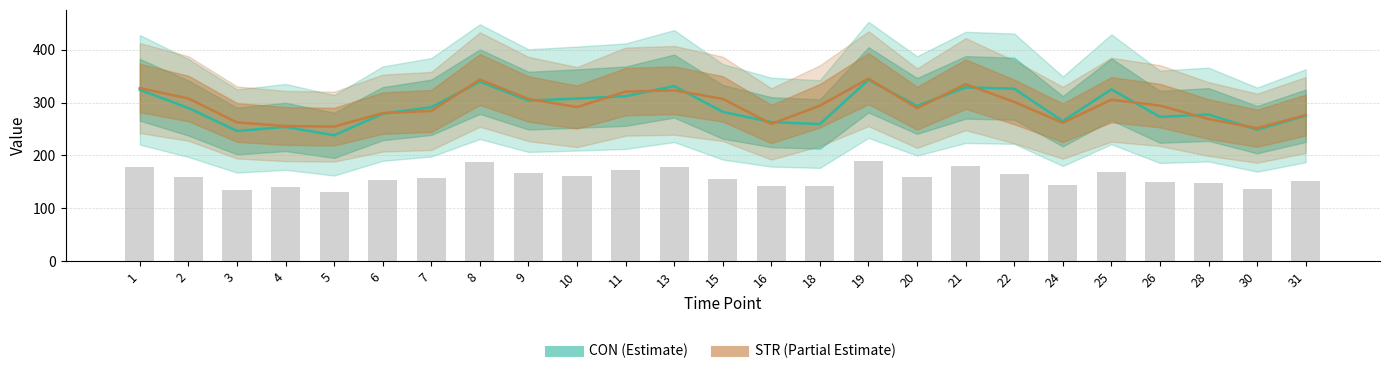

What value does the CON series have at 10?

307.6